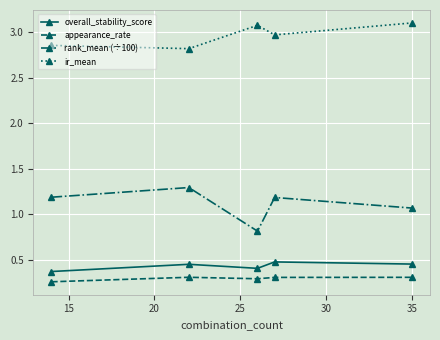

True or false: ir_mean and rank_mean (÷100) intersect in this chart.

False